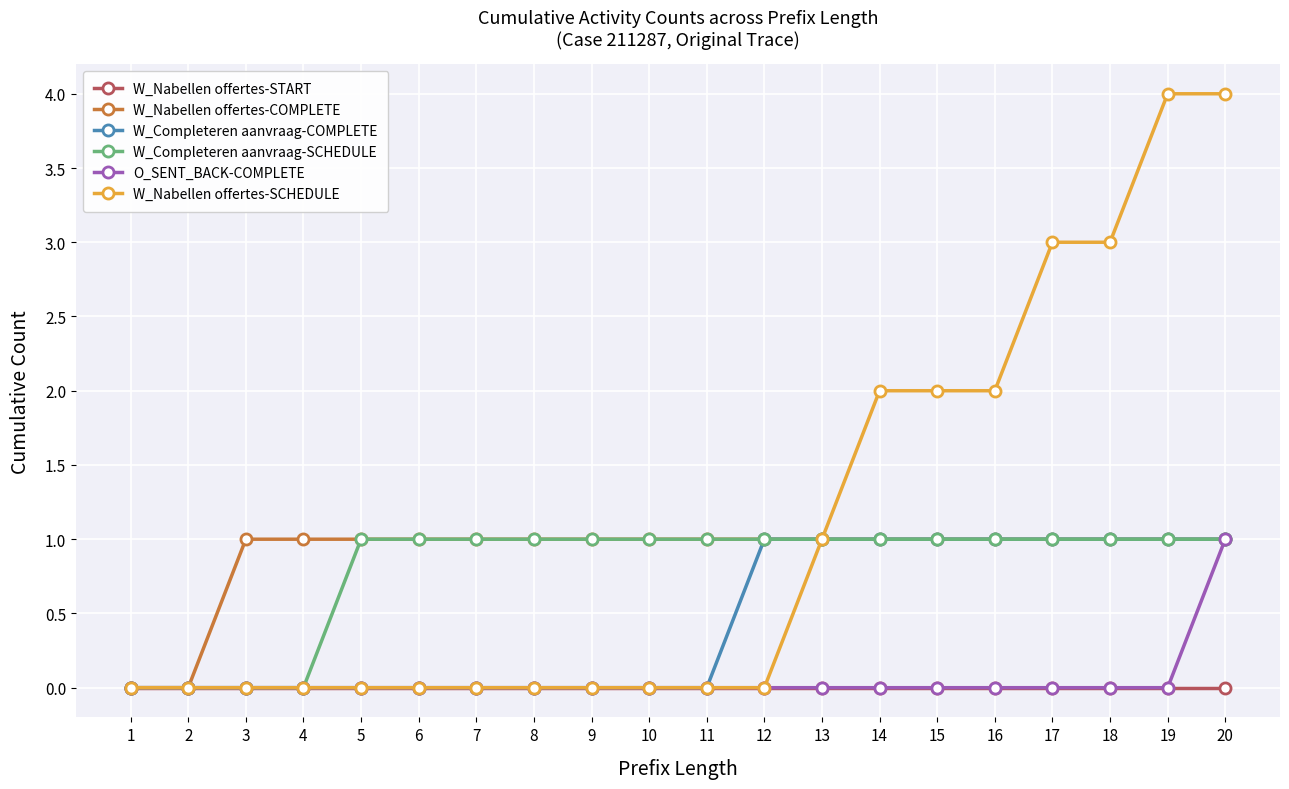

What is the value of the W_Nabellen offertes-COMPLETE point at the 20th from the left?

1